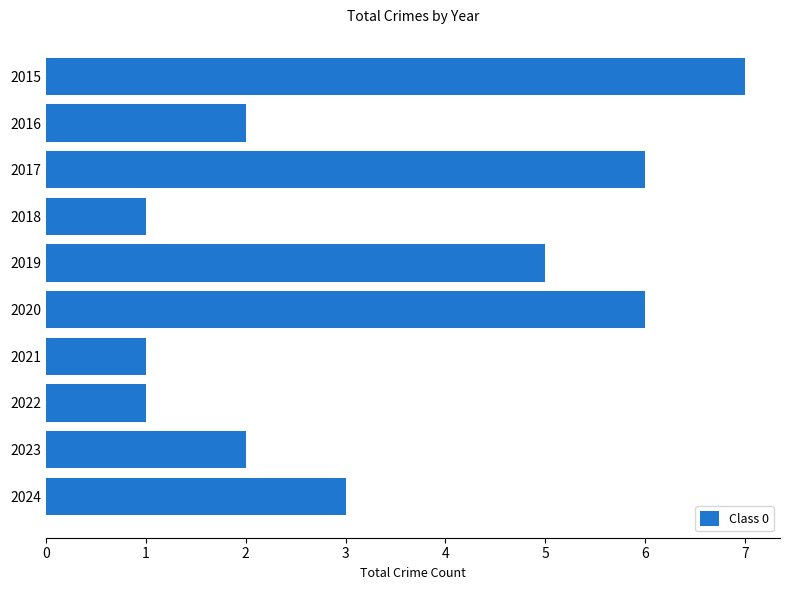

How many categories are shown in the chart?

10